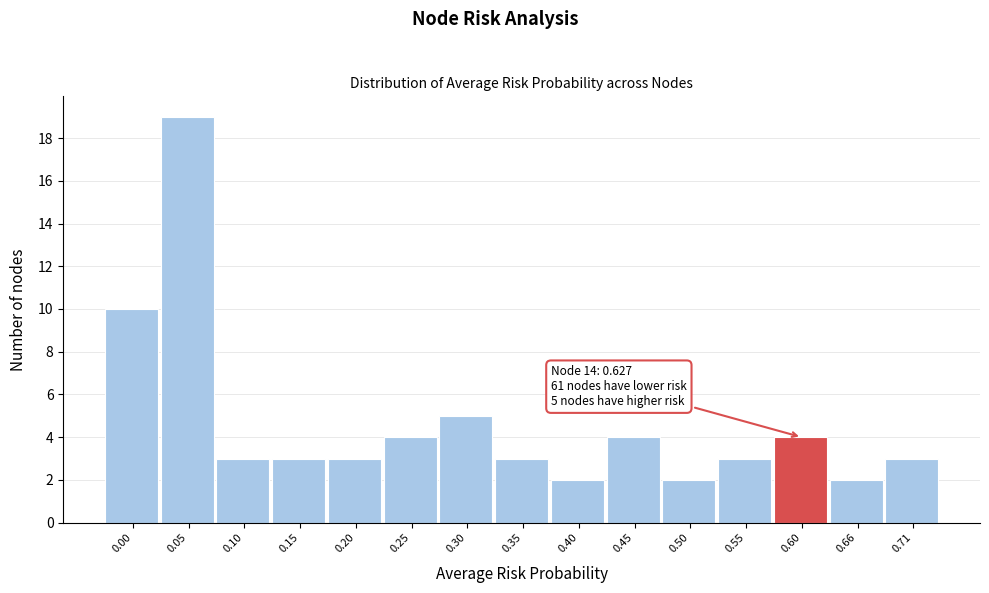

Reading right to left, list all the values displayed in this chart.

3	2	4	3	2	4	2	3	5	4	3	3	3	19	10